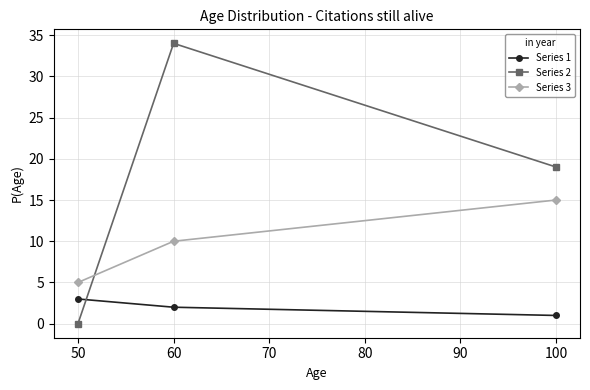

What is the lowest value of the Series 1 series?

1